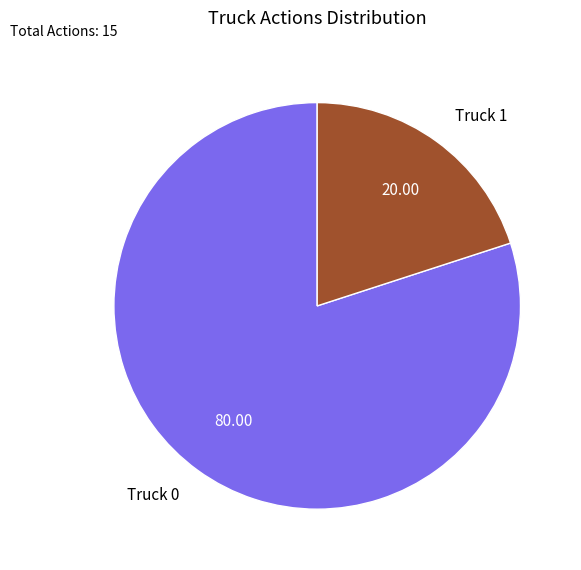

Which has a higher value, Truck 1 or Truck 0?

Truck 0